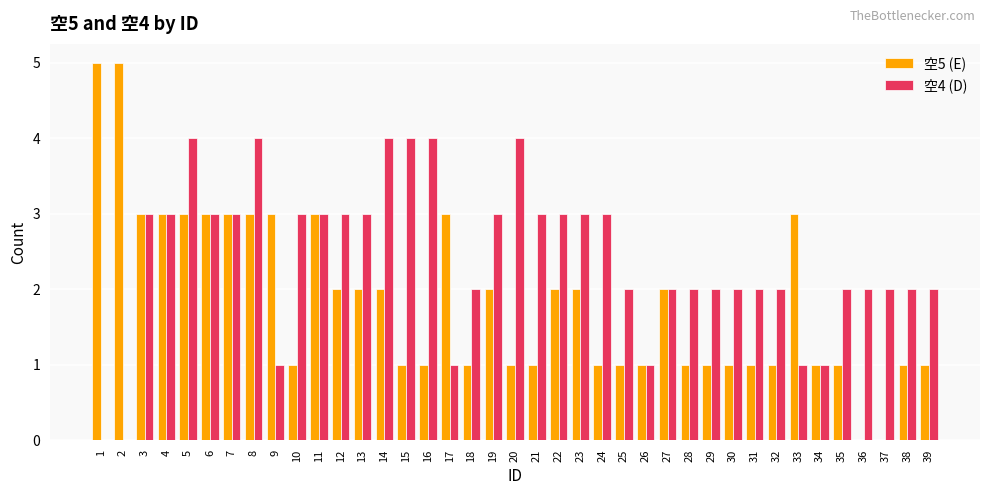

Which series has the largest total across all categories?

空4 (D)